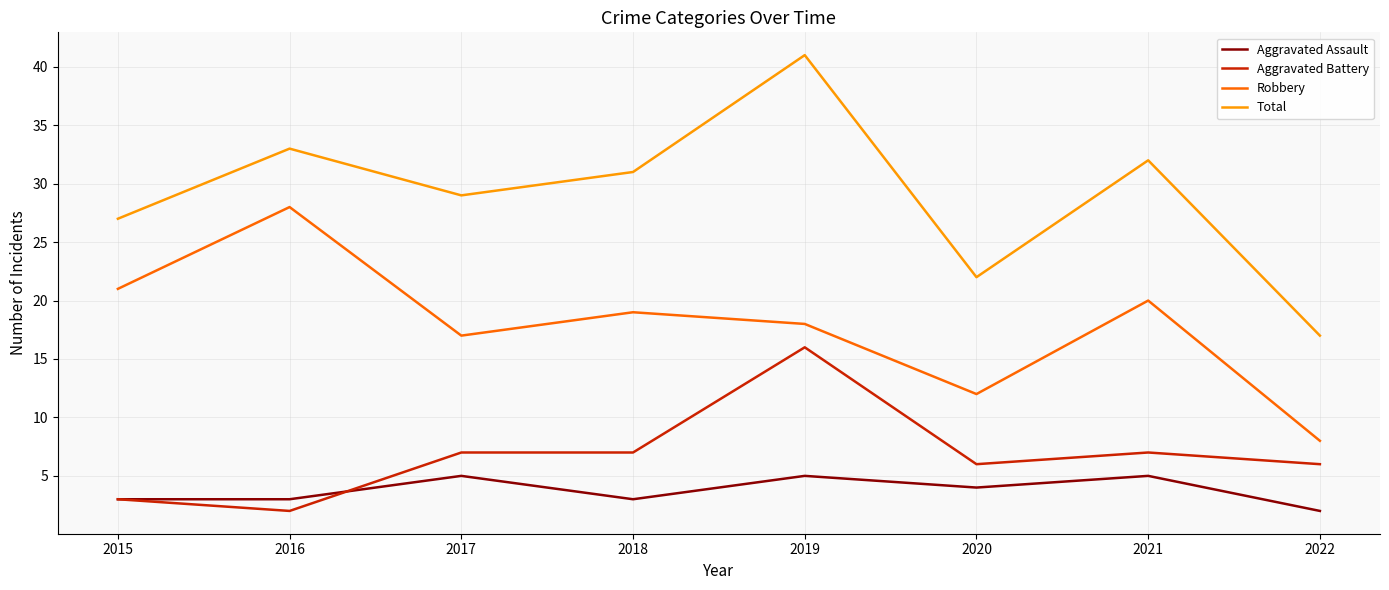

Rank the series by their maximum value, from highest to lowest.

Total, Robbery, Aggravated Battery, Aggravated Assault